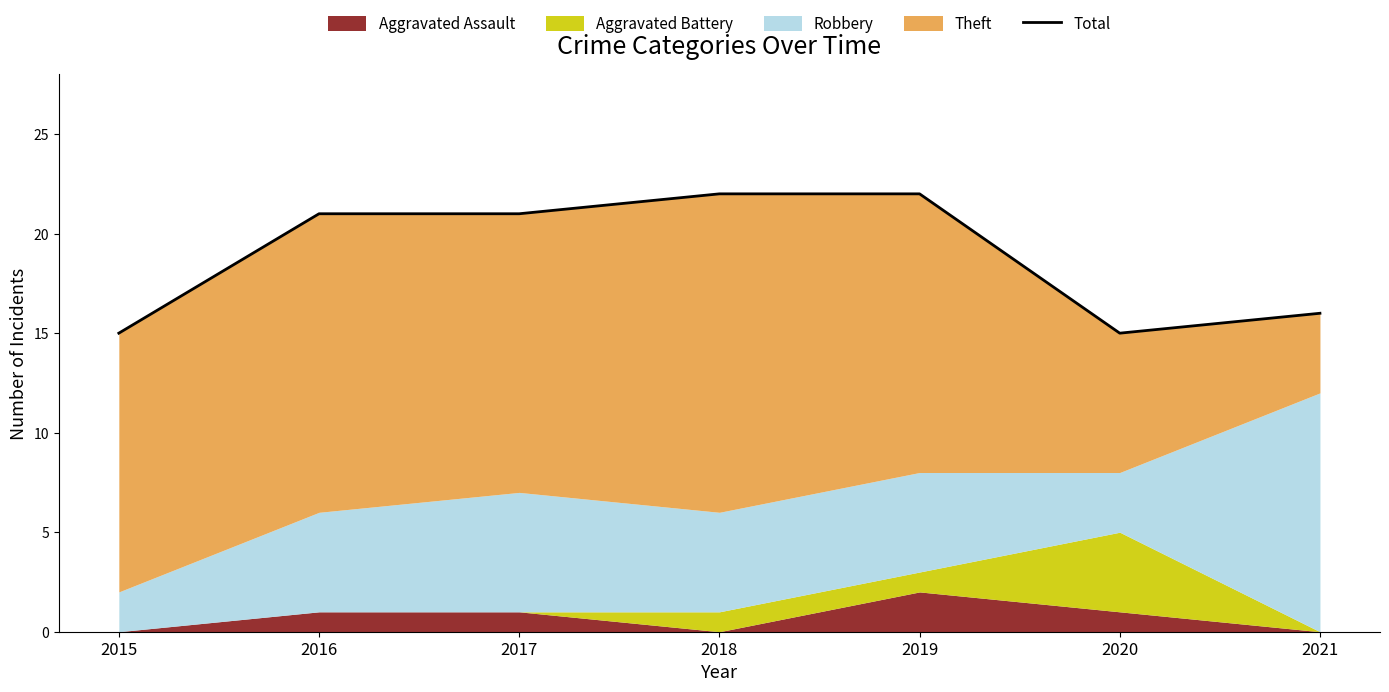

What is the value of the 2nd point from the left?

21